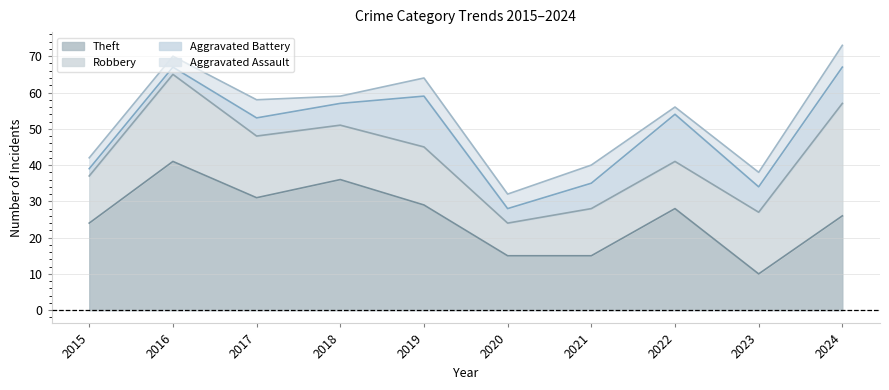

What is the sum of the Robbery values at 2019 and 2020?

25